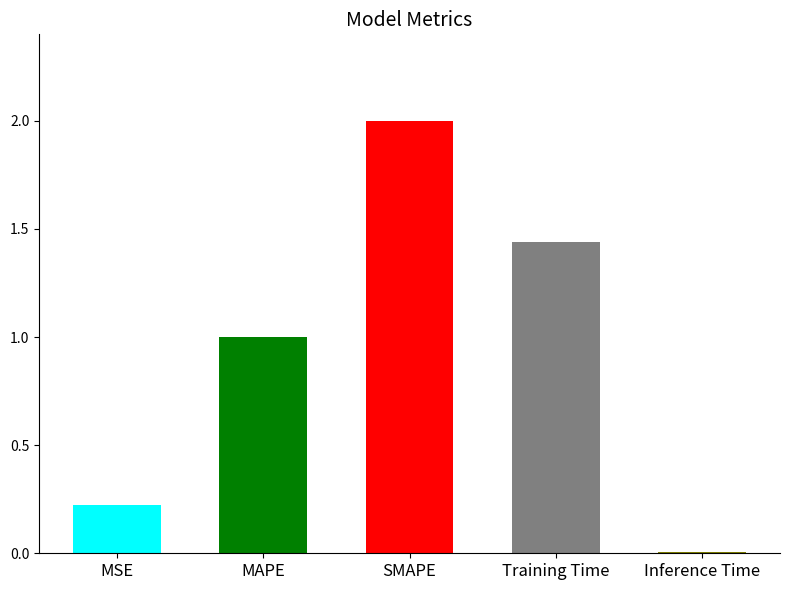

Where does the data first go above 1?

MAPE